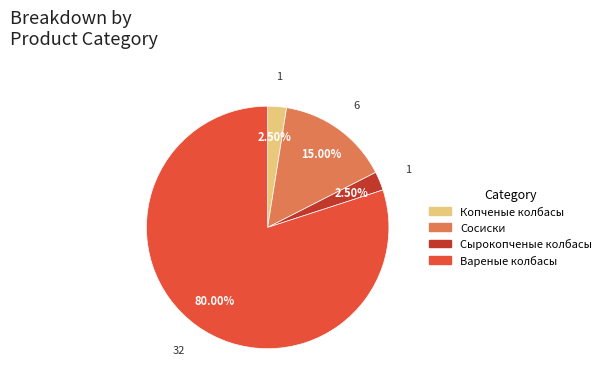

Is there any slice that represents more than half of the pie?

Yes